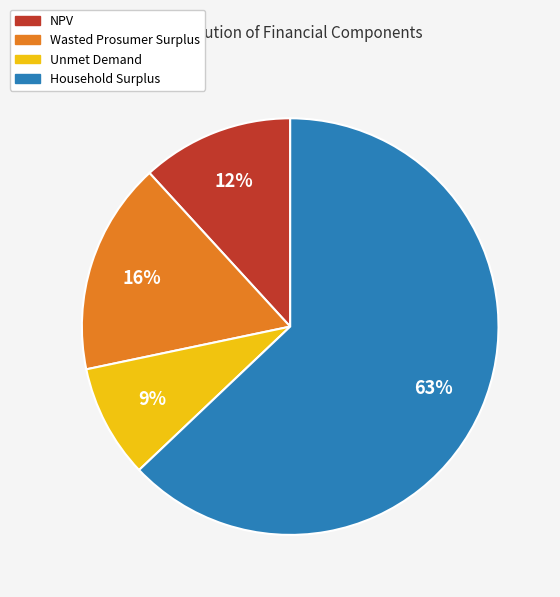

To the nearest percent, what percentage of the pie is Unmet Demand?

9%